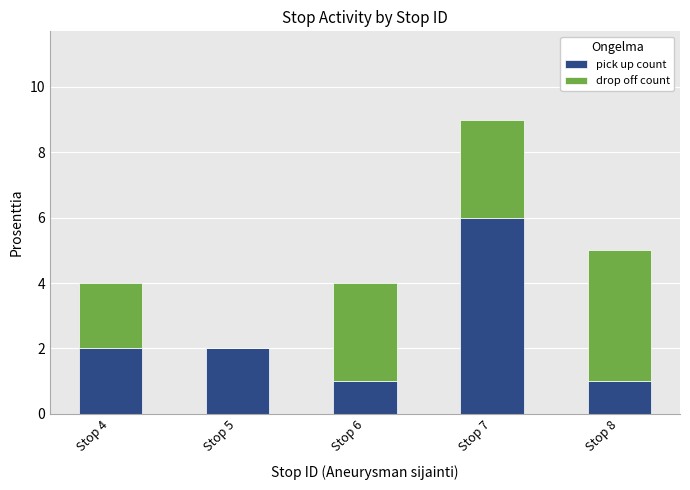

Which category has the highest value in the pick up count series?

Stop 7